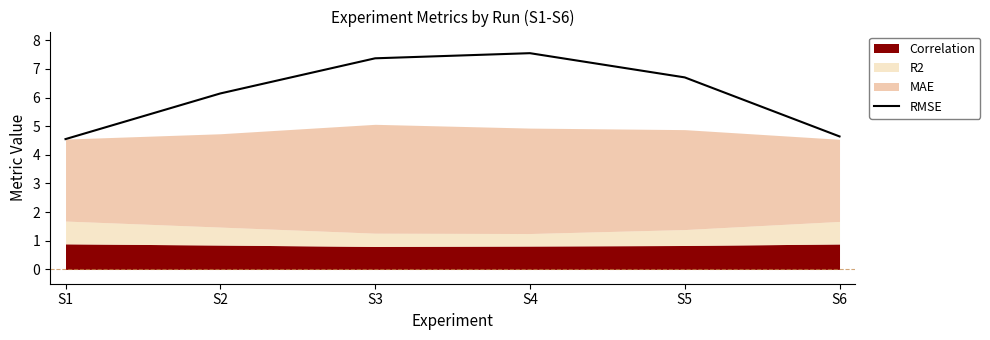

How many data points are less than 6?

2